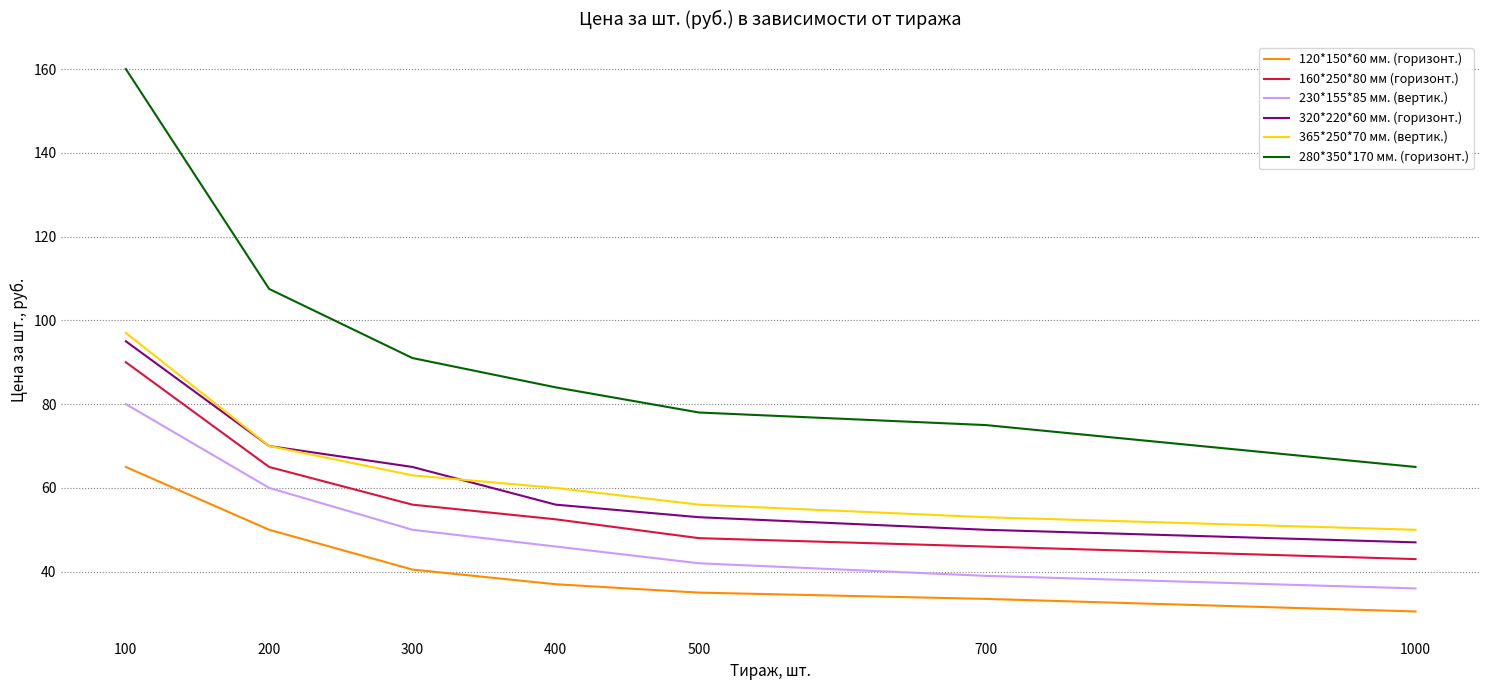

What value does the 365*250*70 мм. (вертик.) series have at 700?

53.0